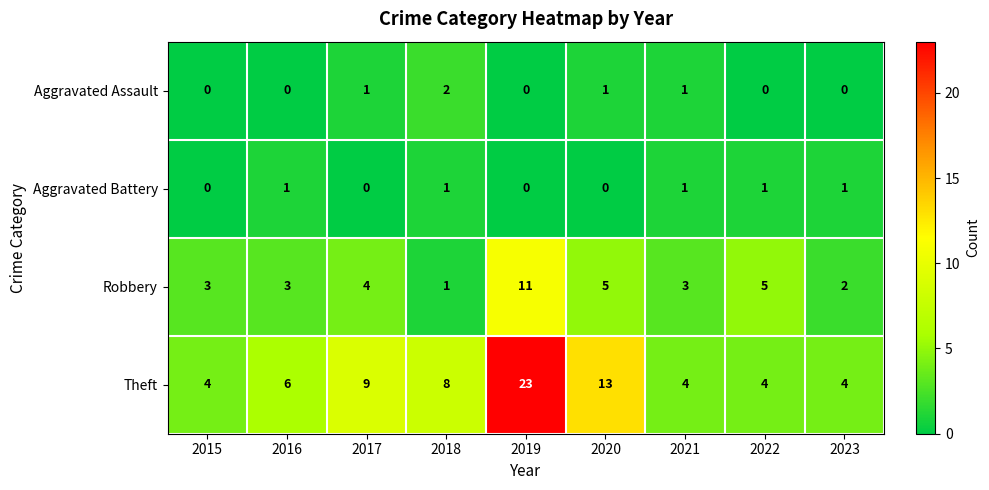

What is the total value across all series at 2016?

10